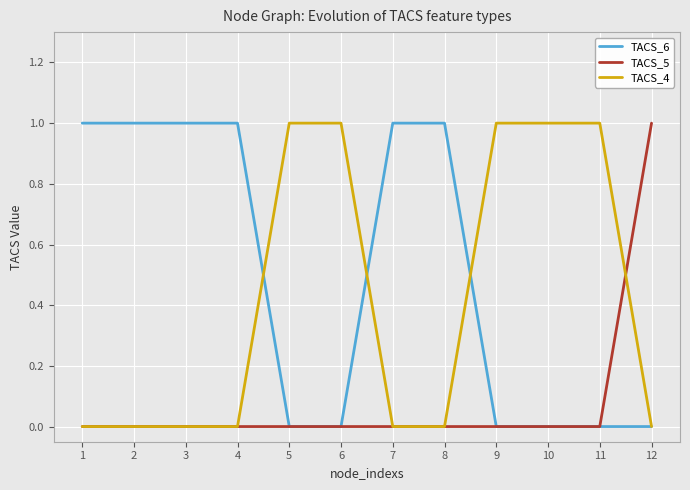

Which series has the largest total across all categories?

TACS_6